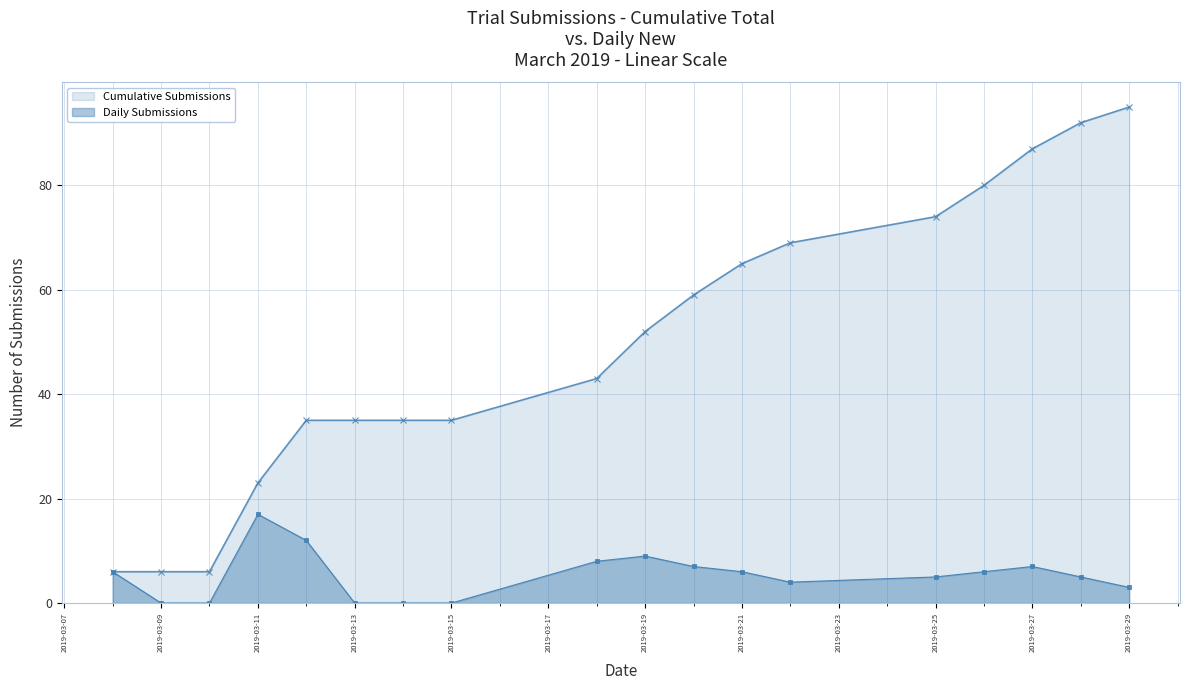

Which series has the largest range (max minus min)?

Cumulative Submissions